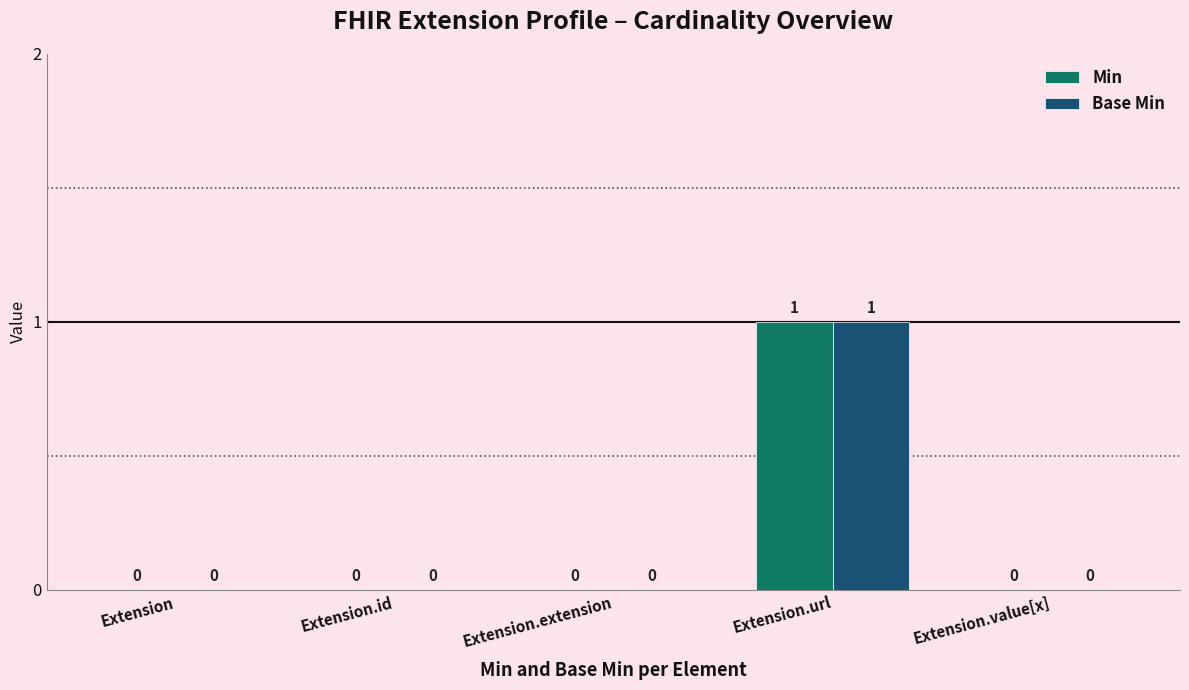

At which category is the sum across all series the highest?

Extension.url